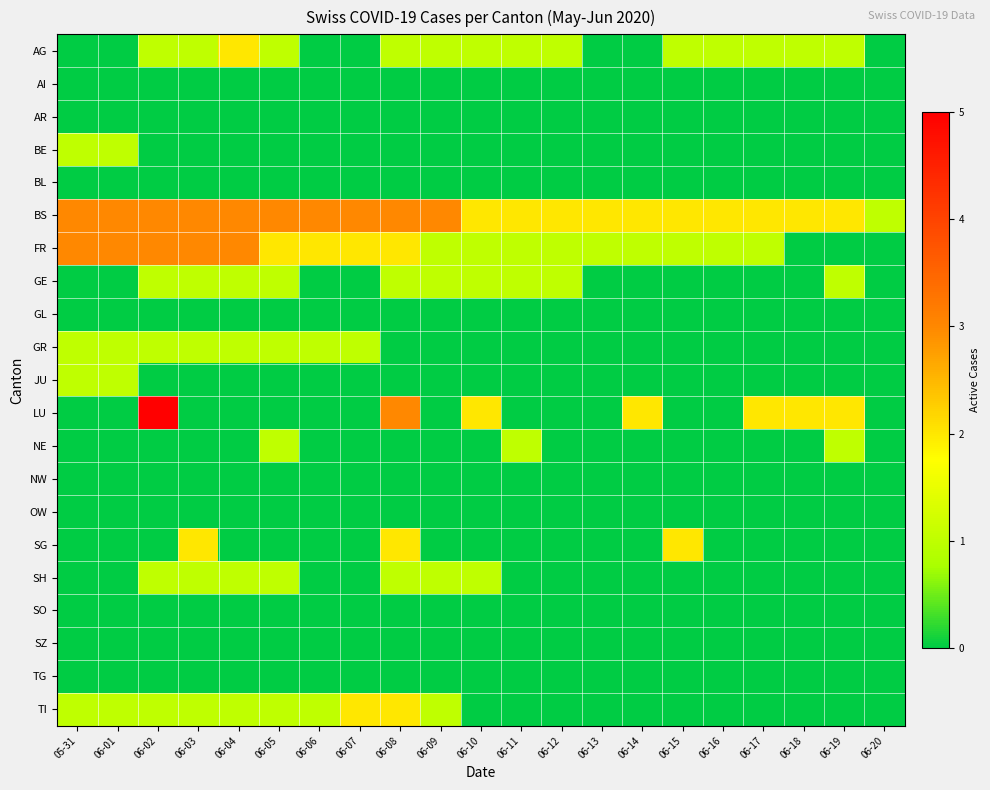

Which category has the highest value across all series?

06-02